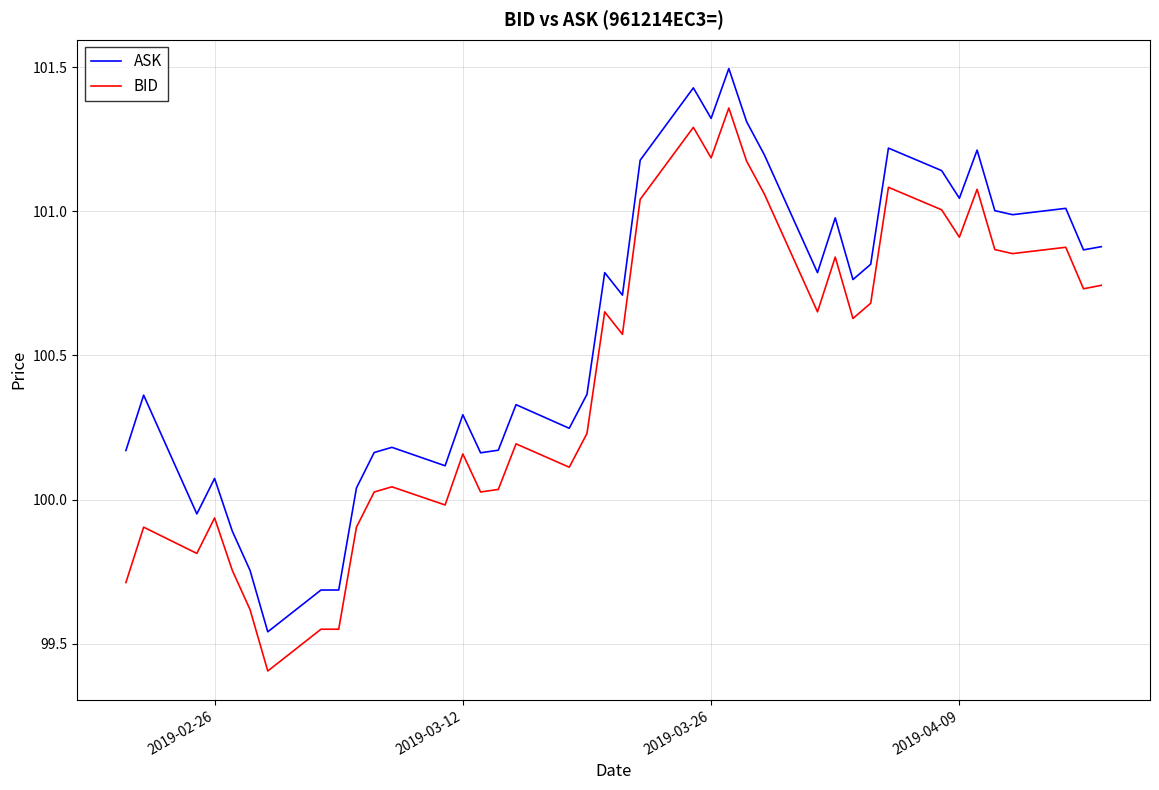

Rank the series by their maximum value, from highest to lowest.

ASK, BID